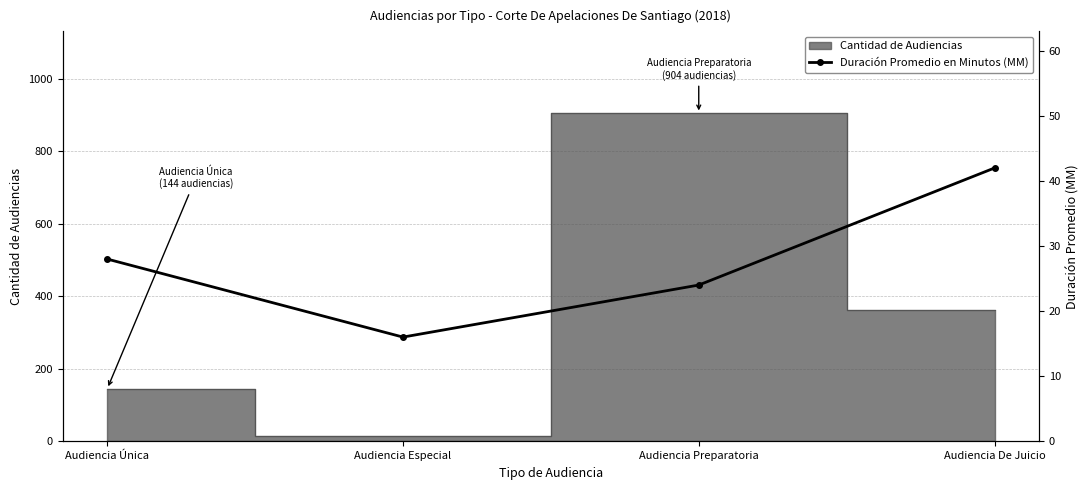

List the labels in order of value, smallest first.

Audiencia Especial, Audiencia Preparatoria, Audiencia Única, Audiencia De Juicio